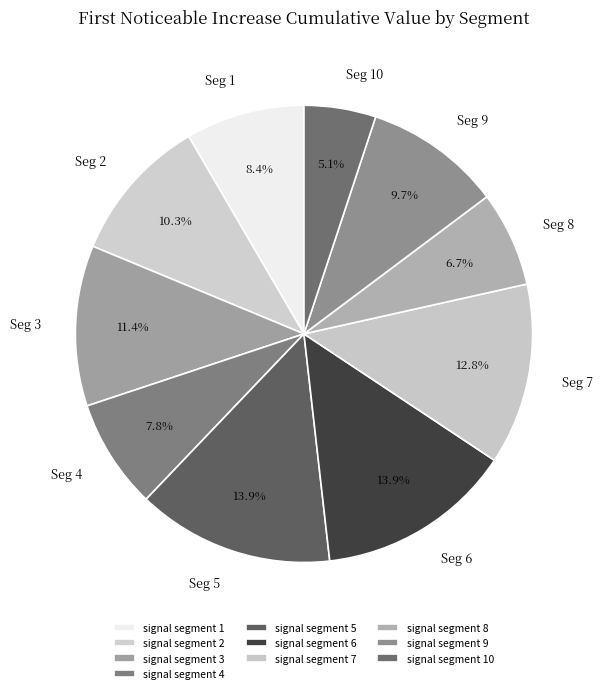

Does signal segment 1 account for over 50% of the chart?

No